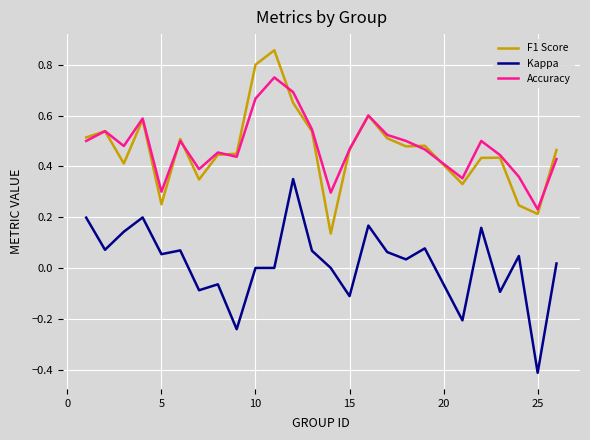

What is the minimum value shown in the chart?

-0.4